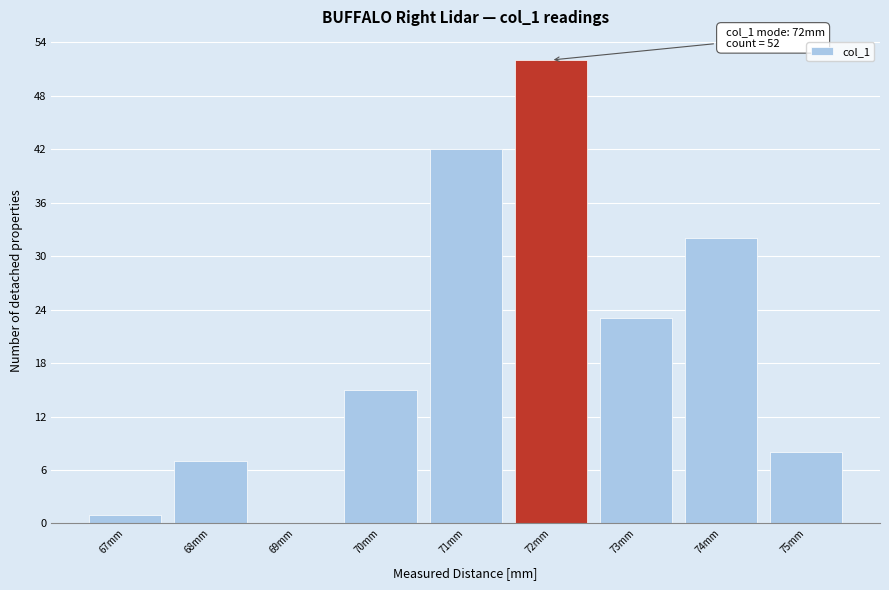

Over which range of the x-axis is the bar tallest?

71.5 to 72.5